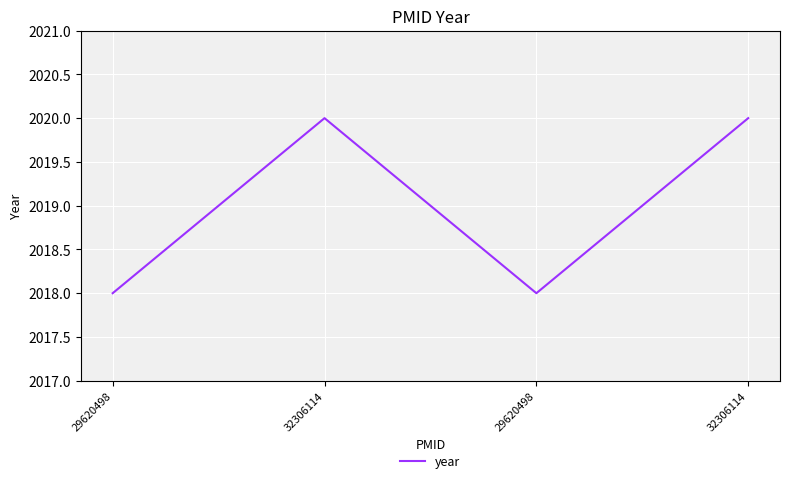

Rank the categories by value from highest to lowest.

32306114, 32306114, 29620498, 29620498